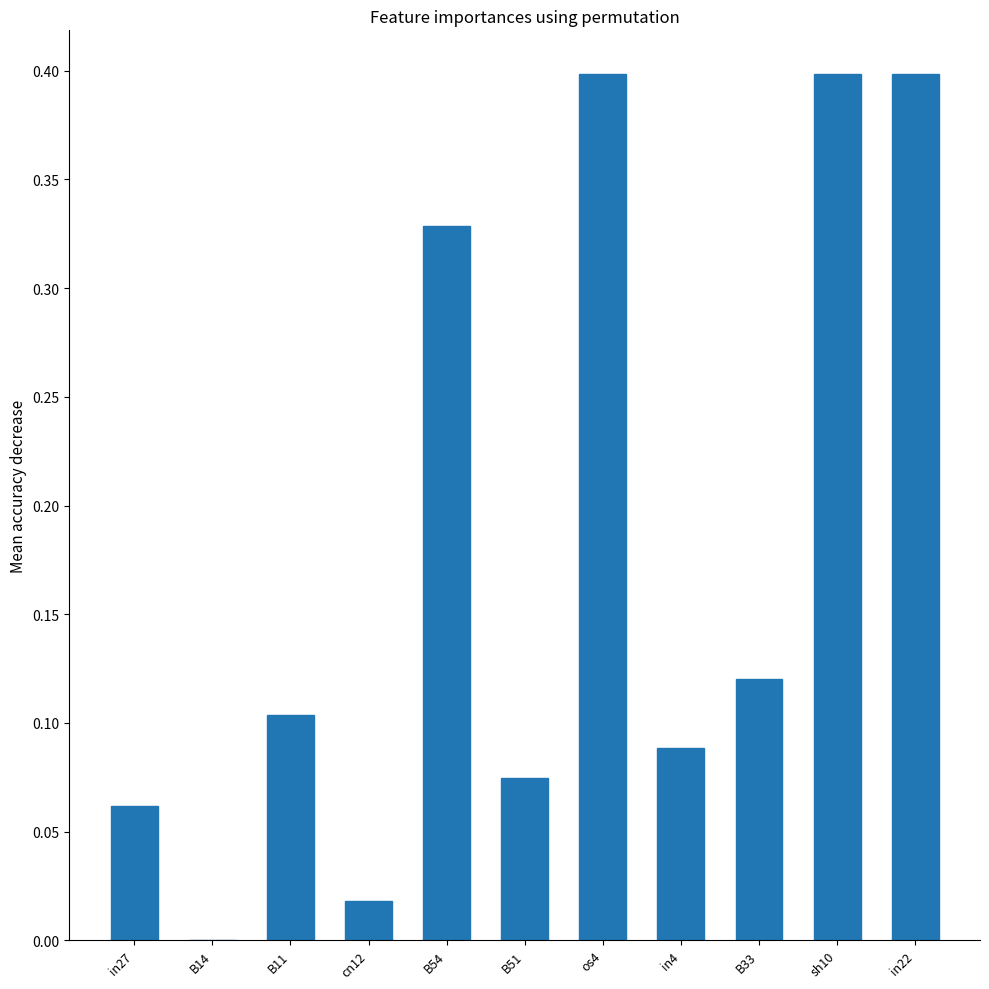

Are the bars grouped side by side (vs. stacked)?

No